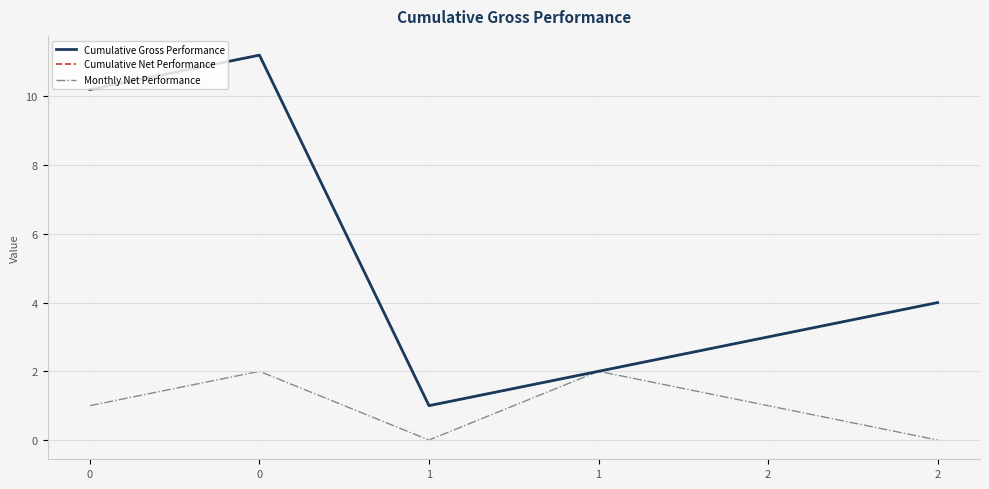

What is the sum of the Cumulative Gross Performance values at 0 and 2?

14.2